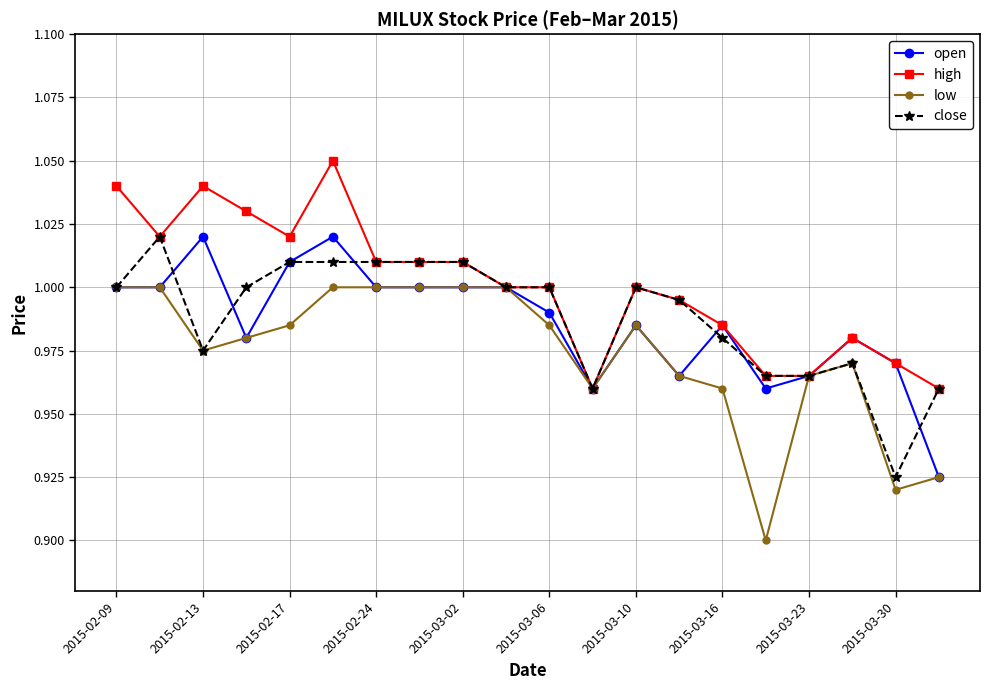

True or false: open has more than 0 interior local peaks.

True